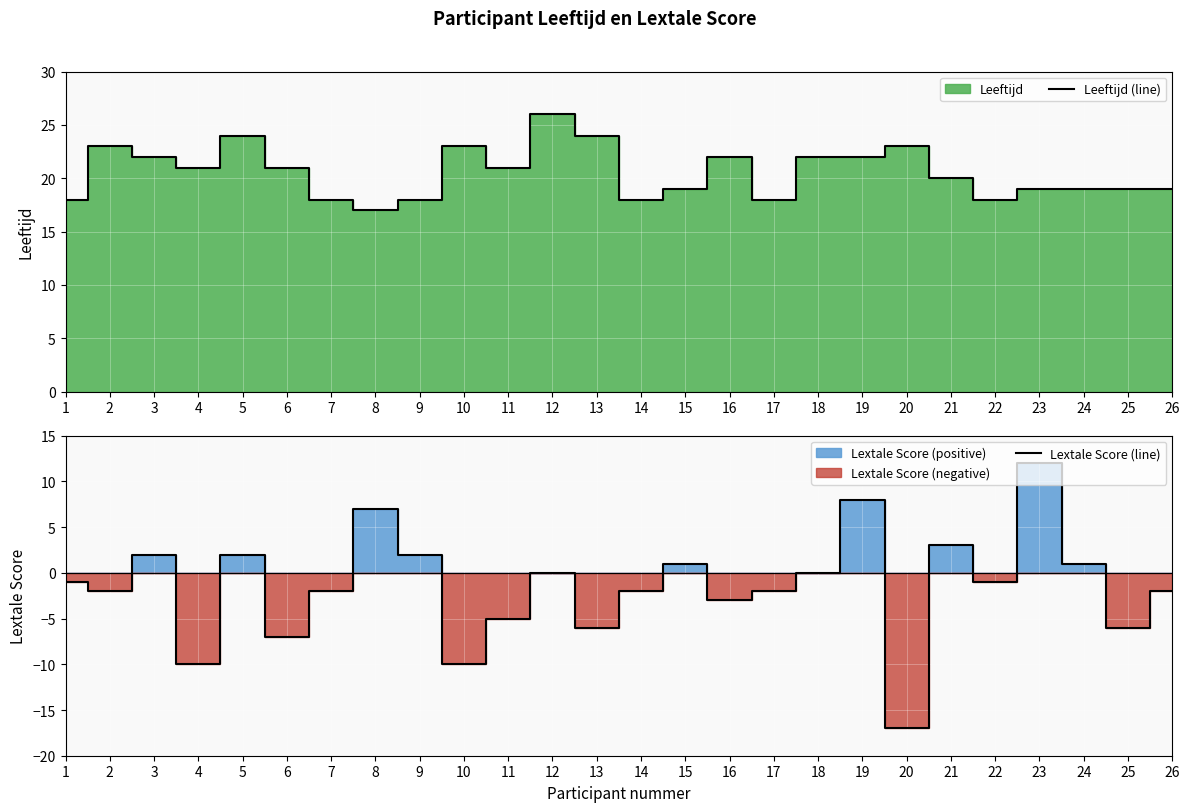

True or false: Leeftijd (line) and Lextale Score (line) cross at least once.

False